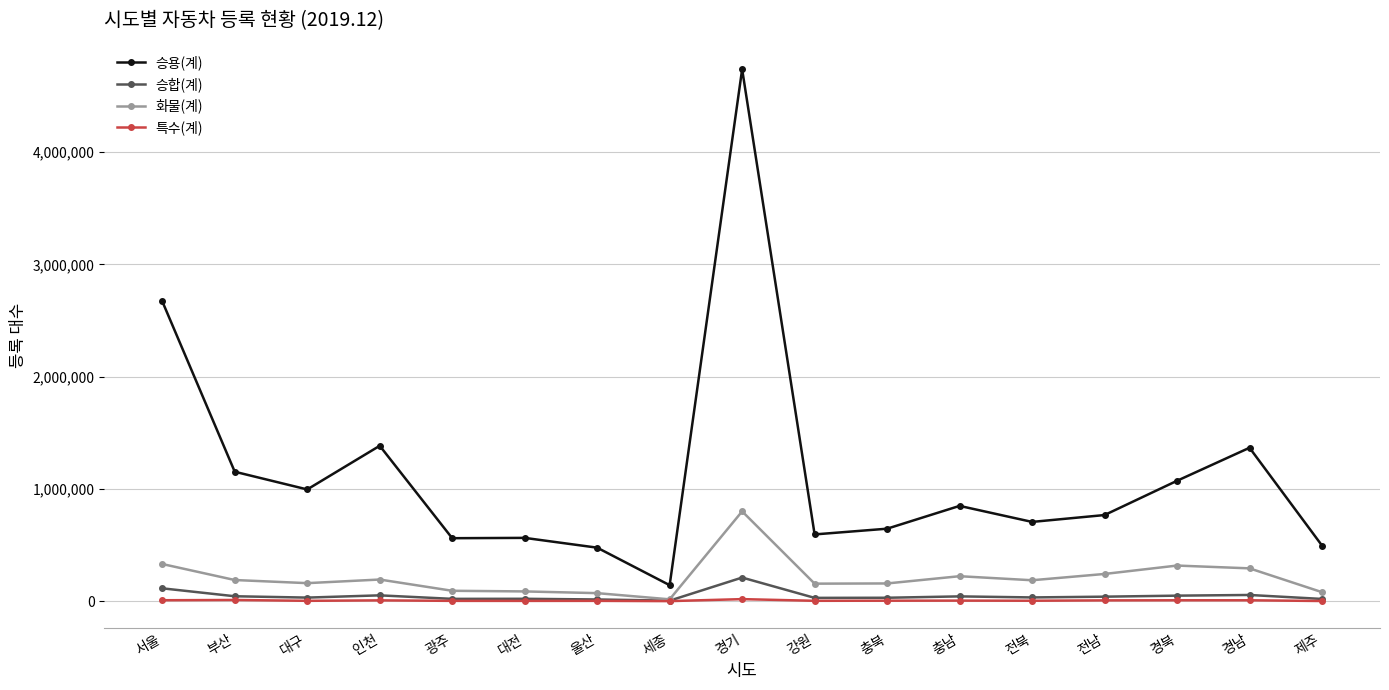

How many data points in 화물(계) are less than 186226?

8